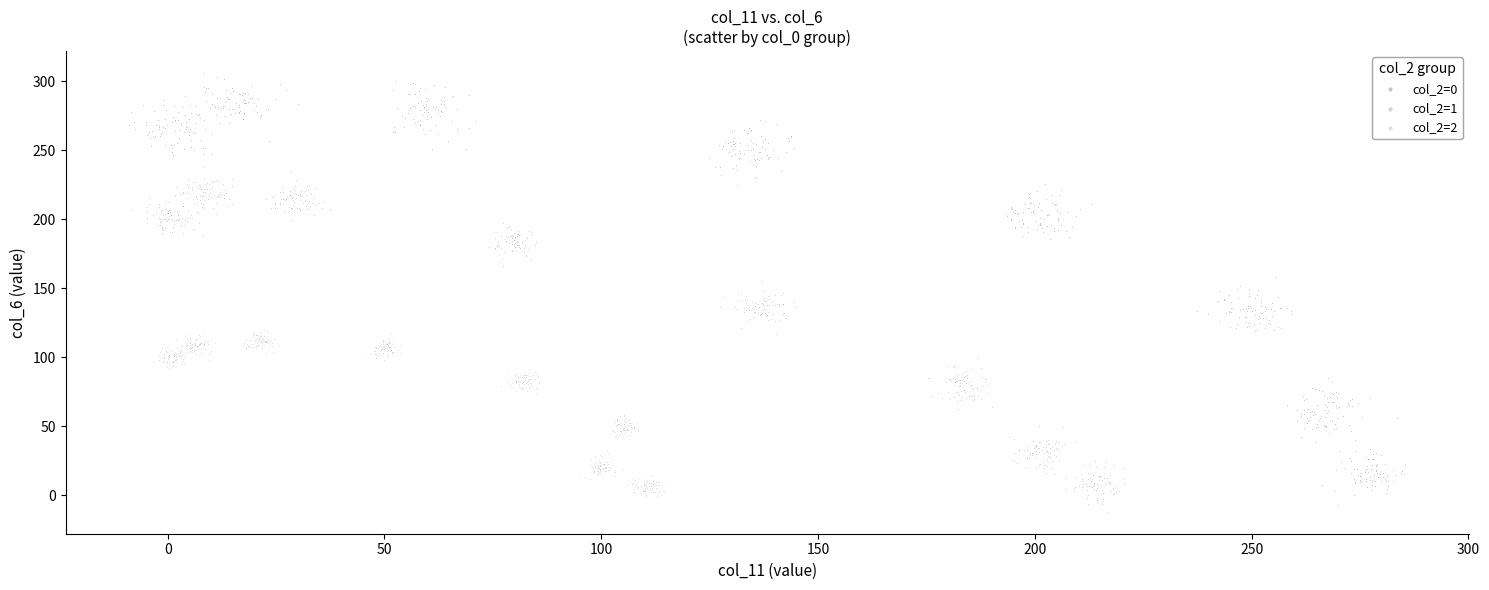

Which series contains the highest Y value?

col_2=0